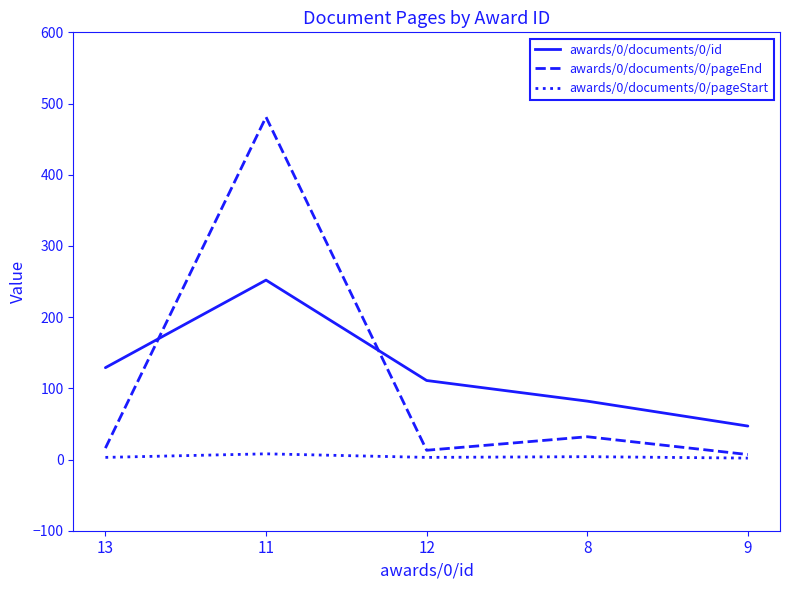

At 12, list the series in order from largest to smallest.

awards/0/documents/0/id, awards/0/documents/0/pageEnd, awards/0/documents/0/pageStart